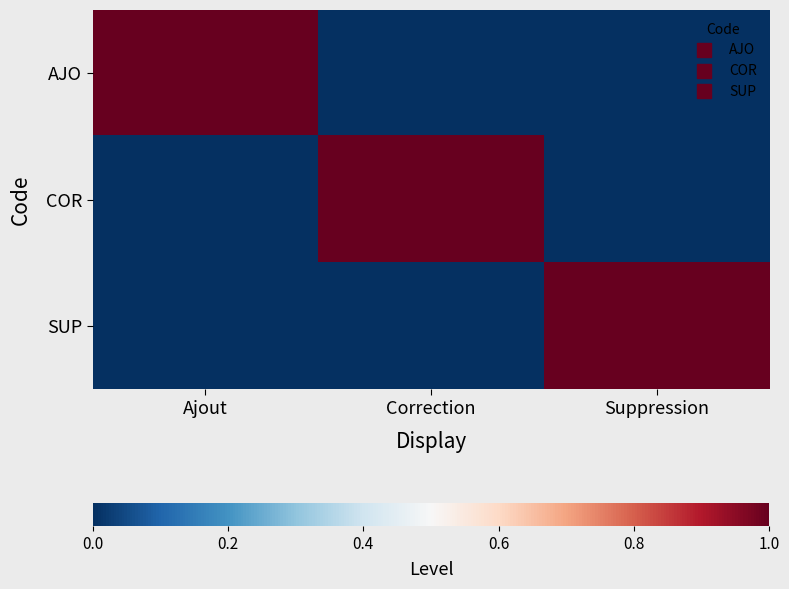

List the series in order of their peak value, highest first.

AJO, COR, SUP